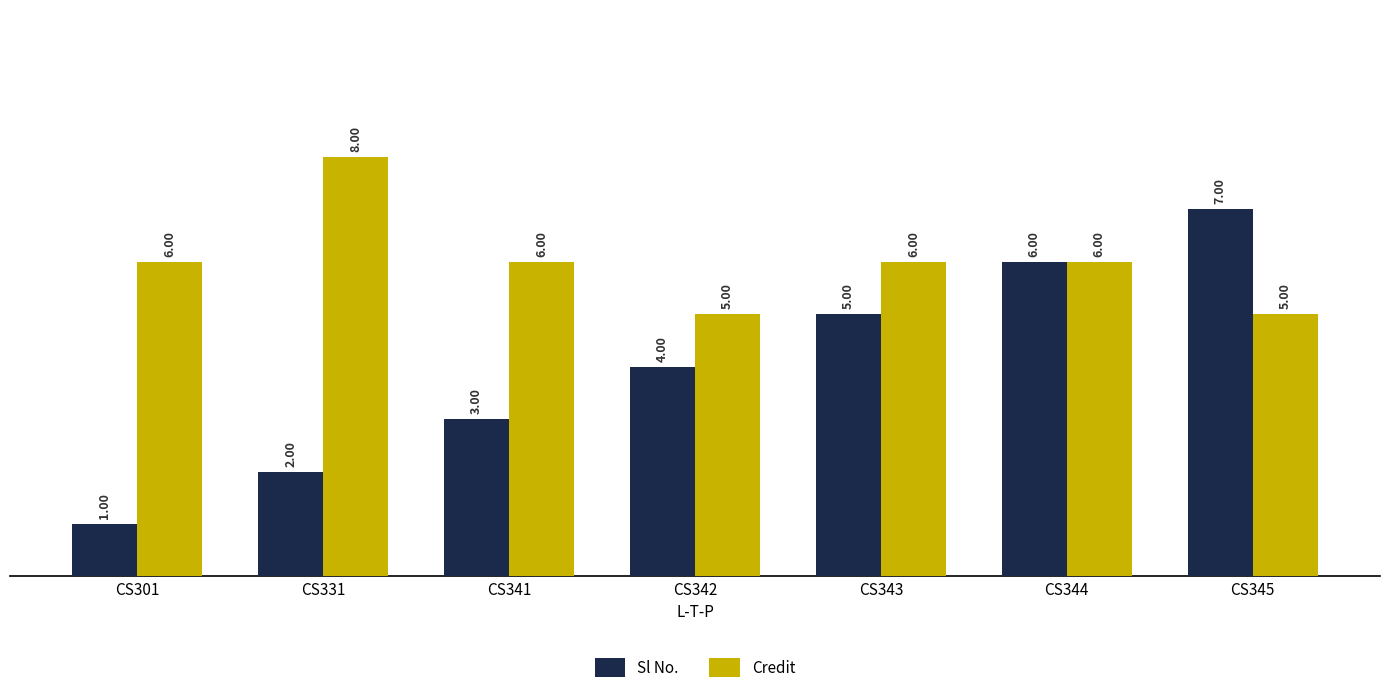

Which series changed the most between CS301 and CS342?

Sl No.